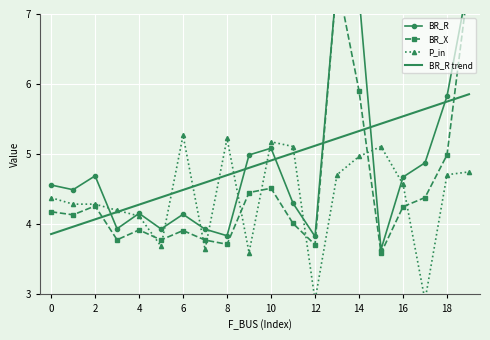

The BR_R series shows 7.5 at 13. True or false?

True